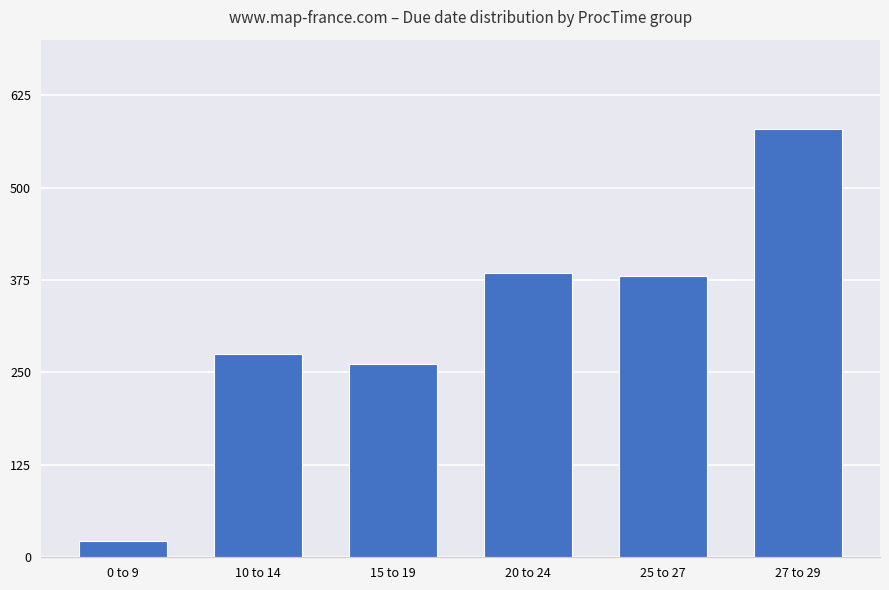

Reading left to right, transcribe all the data shown in this chart.

0 to 9=22	10 to 14=275	15 to 19=262	20 to 24=384	25 to 27=381	27 to 29=579